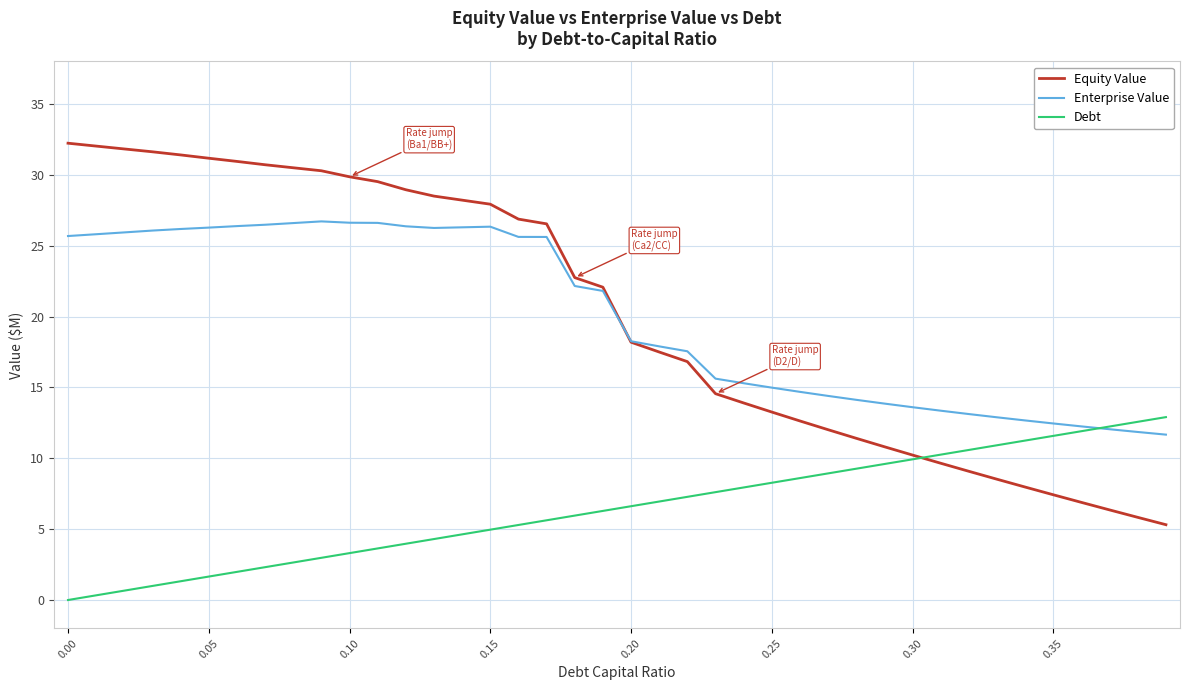

What is the maximum value for Enterprise Value?

26.7